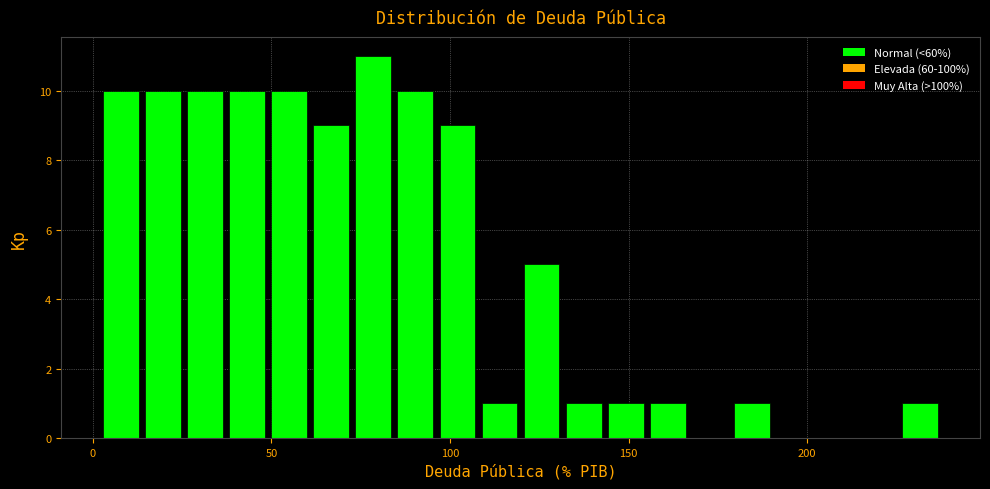

Around what value on the x-axis is the tallest bar? Give the approximate position of its centre, as read against the axis.

80